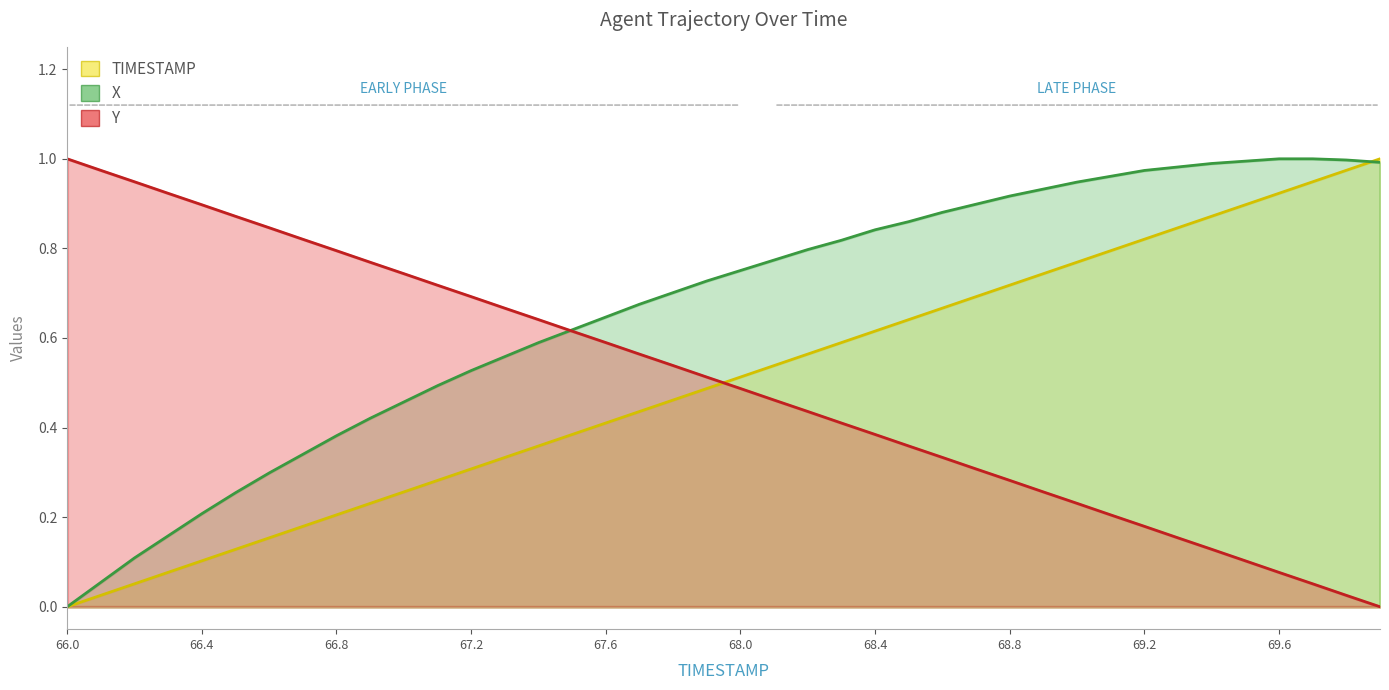

At how many categories does at least one series exceed 0?

40